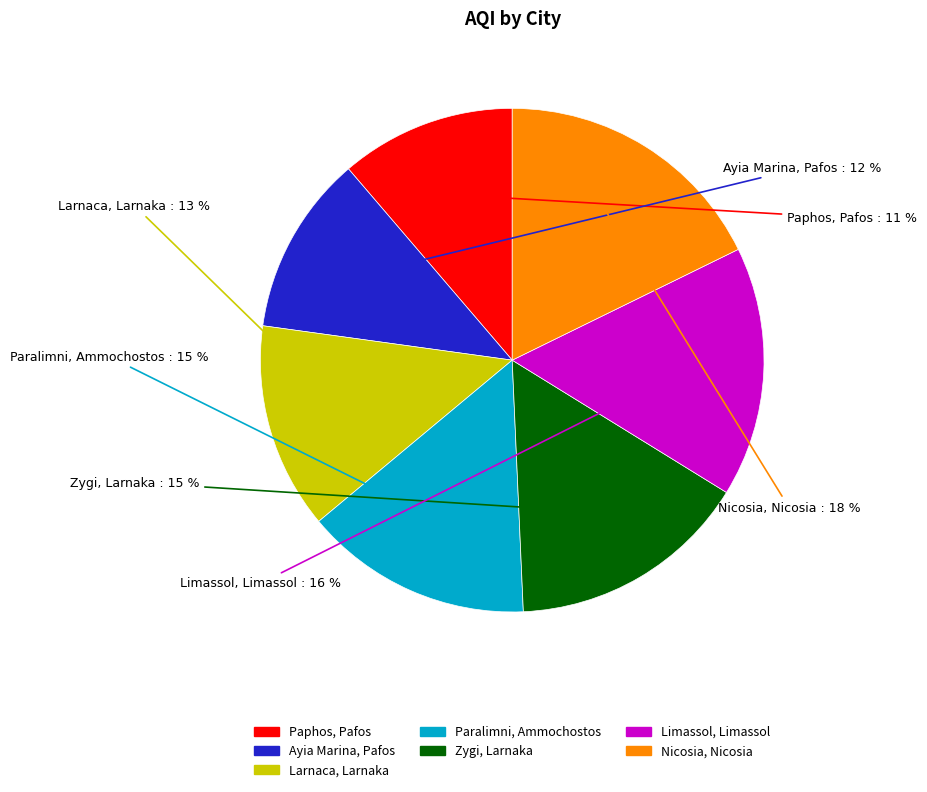

What is the ratio of the value at Ayia Marina, Pafos to the value at Larnaca, Larnaka?

0.9